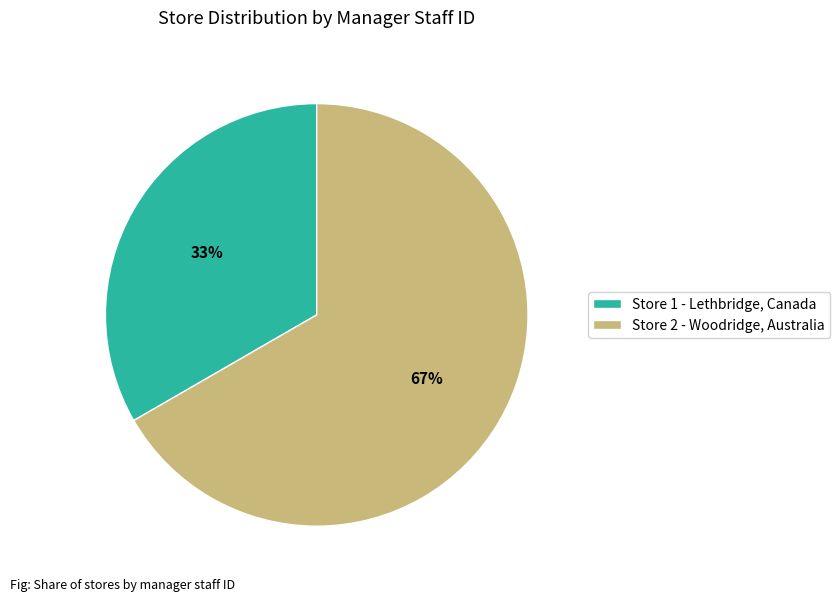

To the nearest percent, what is the combined percentage of Store 2 - Woodridge, Australia and Store 1 - Lethbridge, Canada?

100%